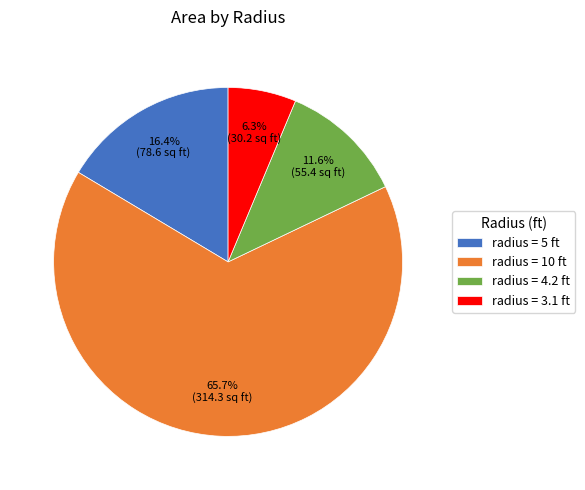

Approximately how many times larger is the value at radius = 4.2 ft compared to radius = 5 ft?

0.7